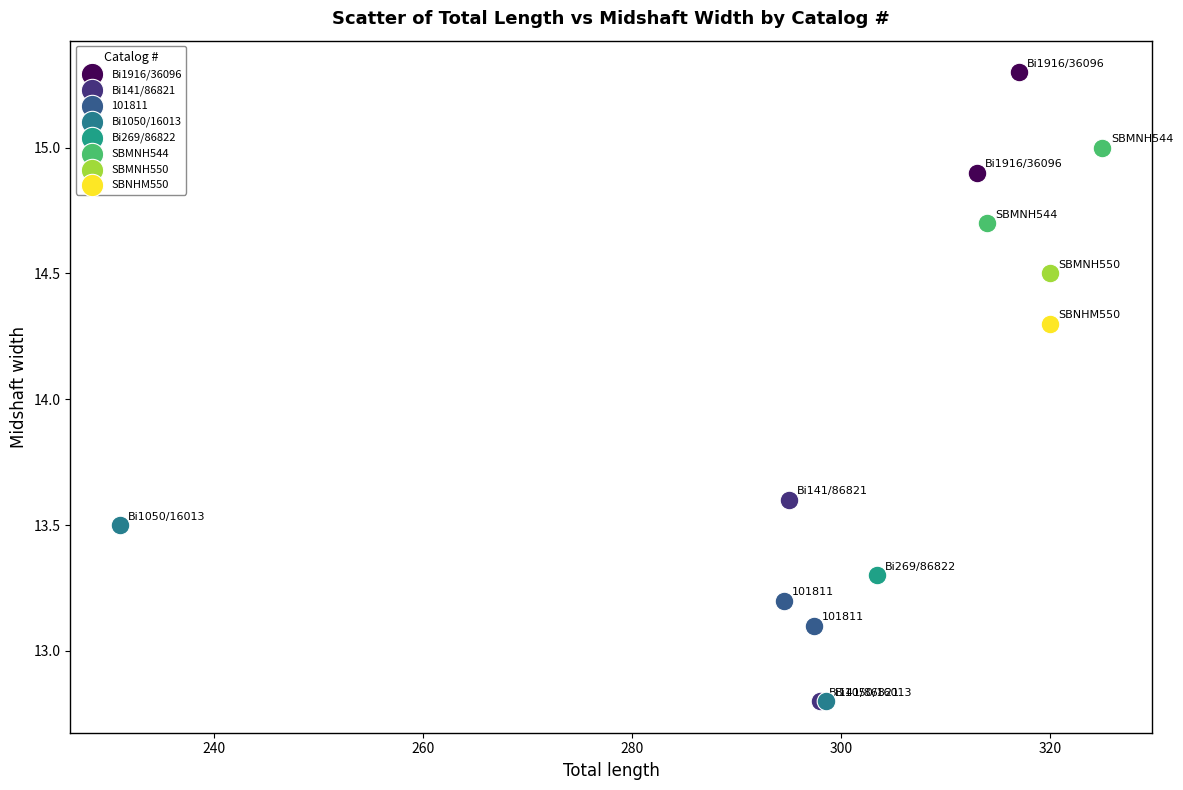

Which series reaches the maximum Y coordinate?

Bi1916/36096